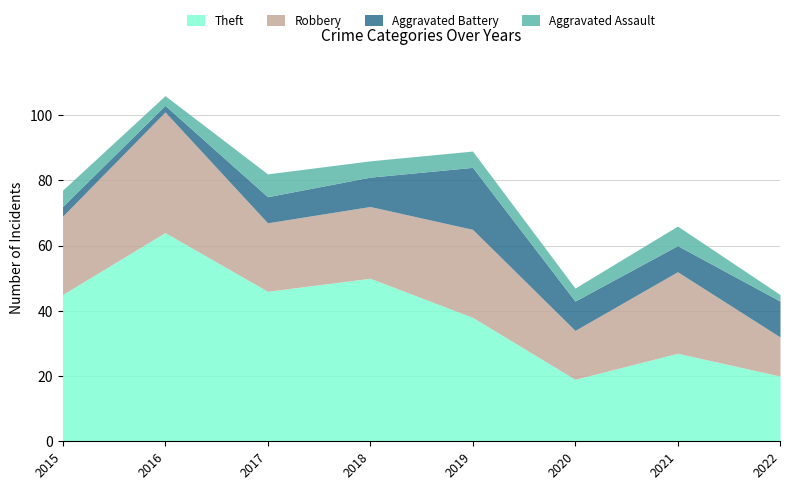

Is the value of Aggravated Battery at 2017 greater than the value of Theft at 2022?

No